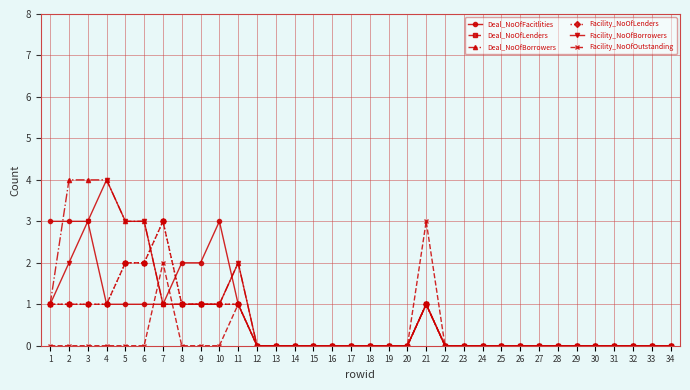

Is this an area chart (filled region under the line)?

No